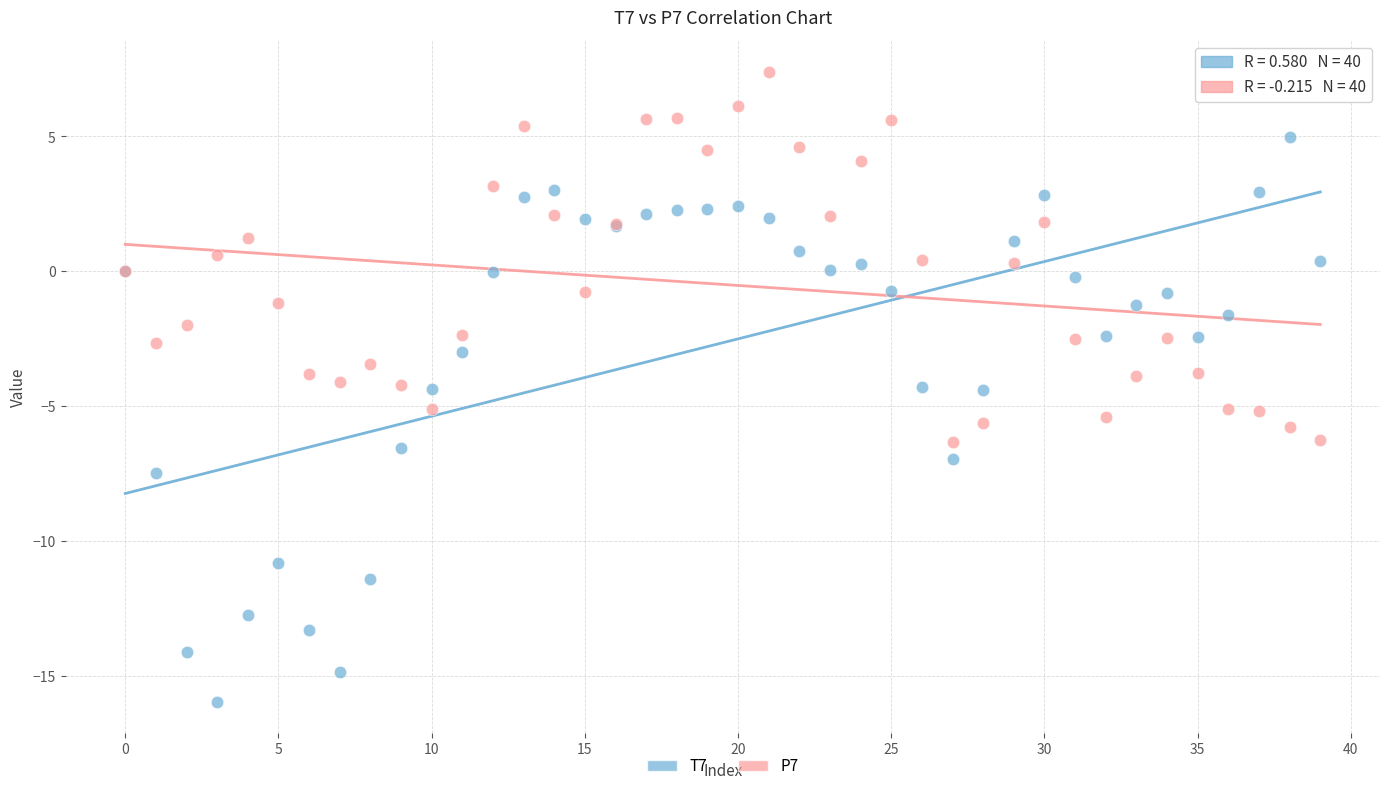

What are all the series names shown in the legend?

T7, P7